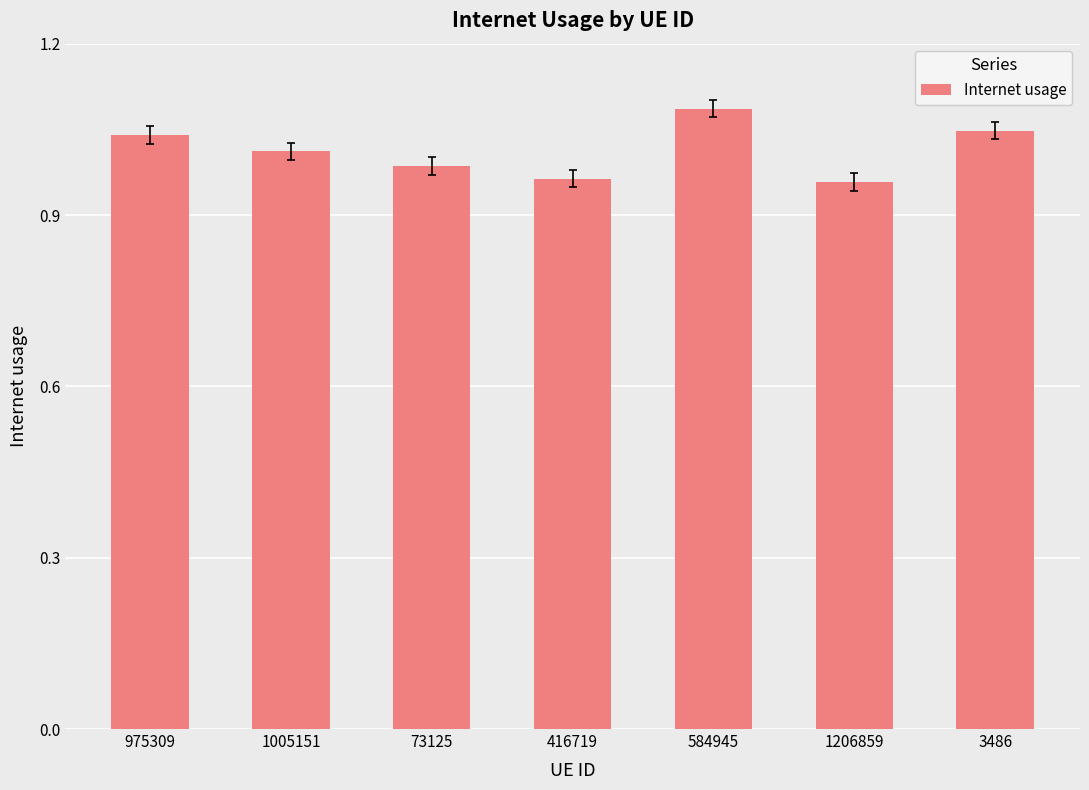

What is the label of the 3rd bar from the right?

584945